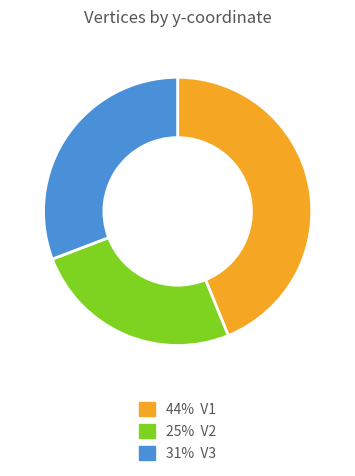

Does any single category account for the majority?

No